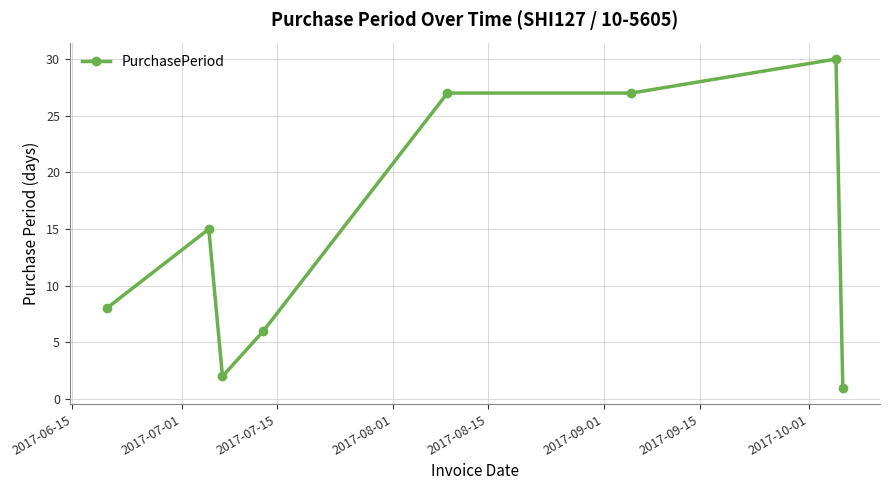

Reading left to right, extract all data points from this chart.

8	15	2	6	27	27	30	1